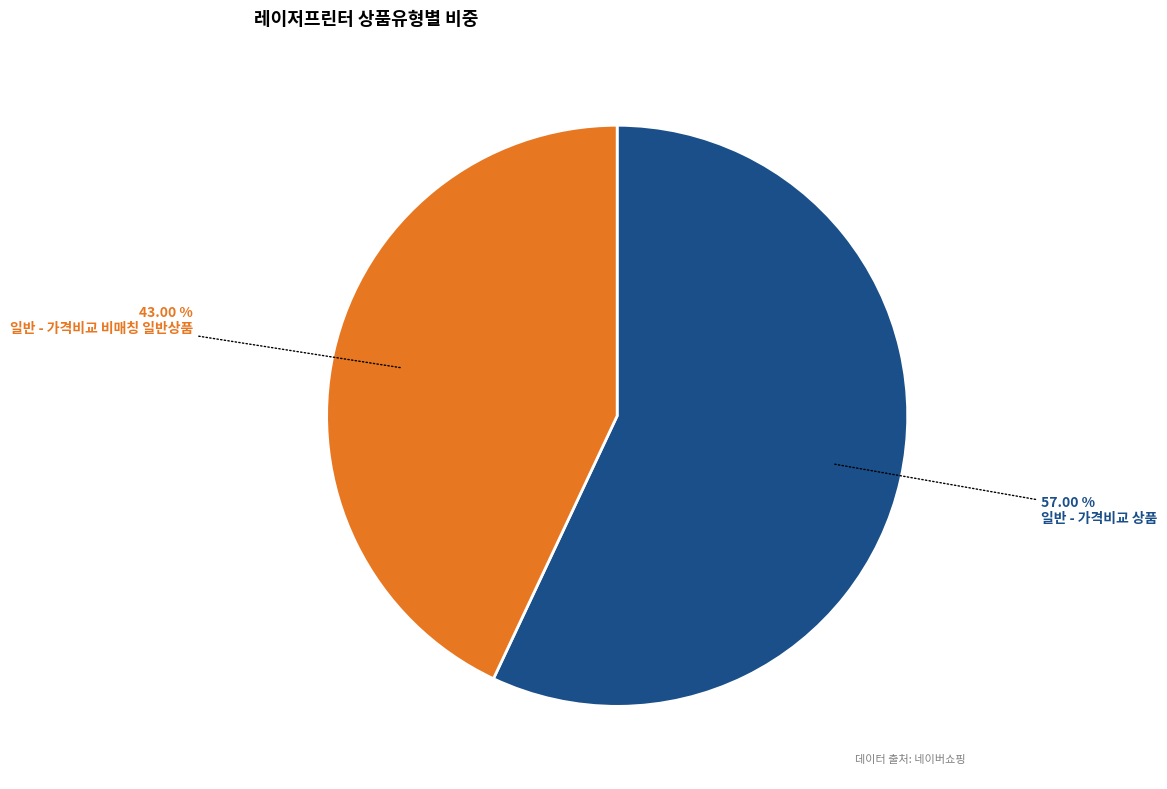

What is the majority slice?

일반 - 가격비교 상품